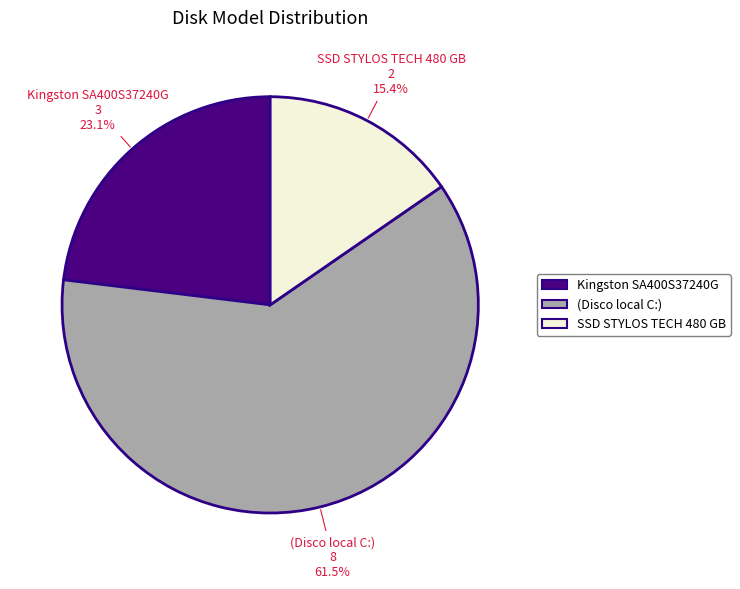

Does (Disco local C:) account for over 50% of the chart?

Yes